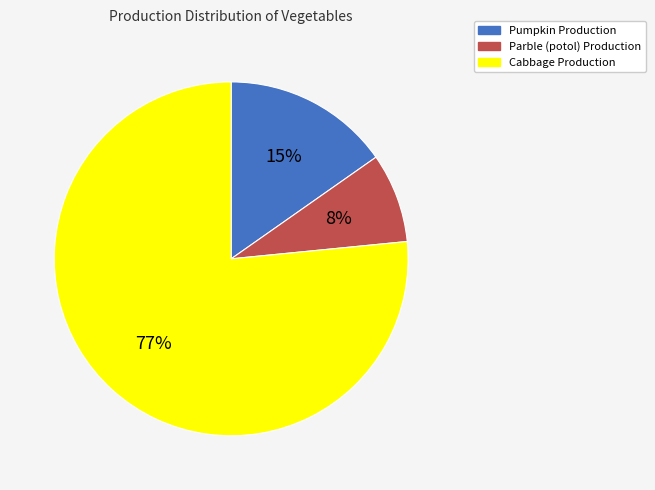

Count the number of slices in the pie.

3